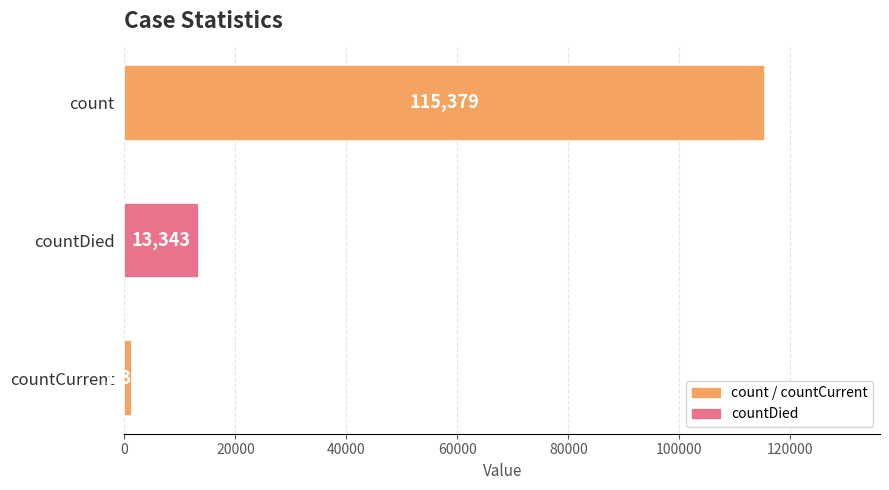

Rank the categories by value from lowest to highest.

countCurrent, countDied, count